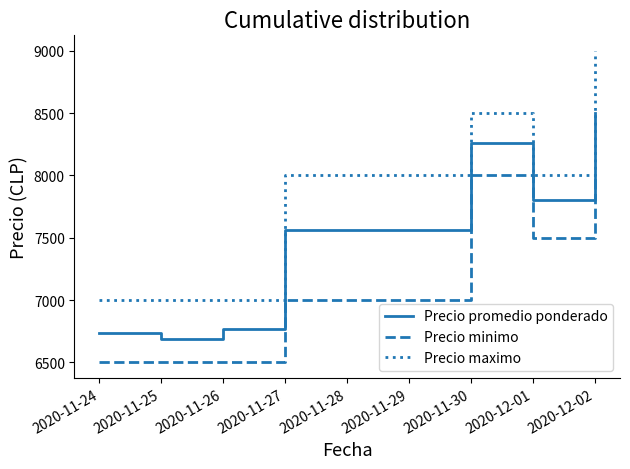

What is the difference between the maximum and minimum values in the Precio minimo series?

1500